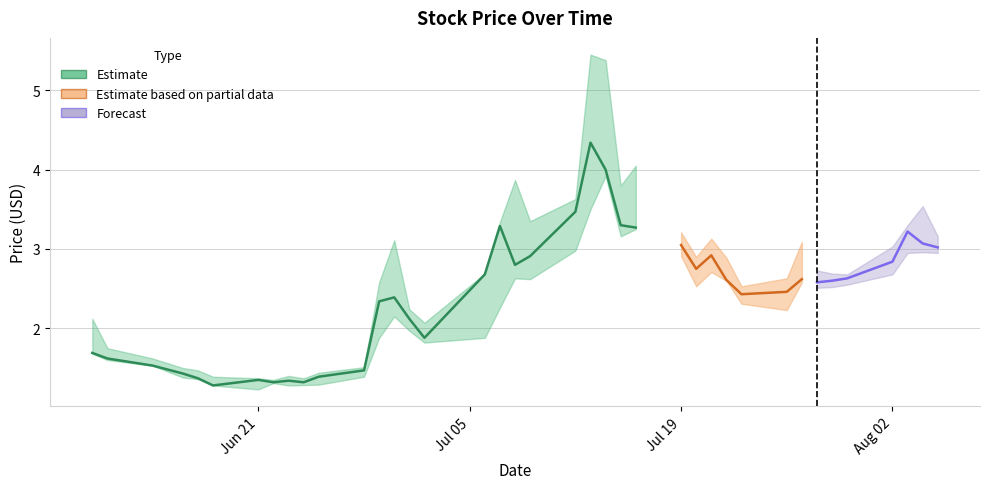

What is the lowest value of the close series?

1.3